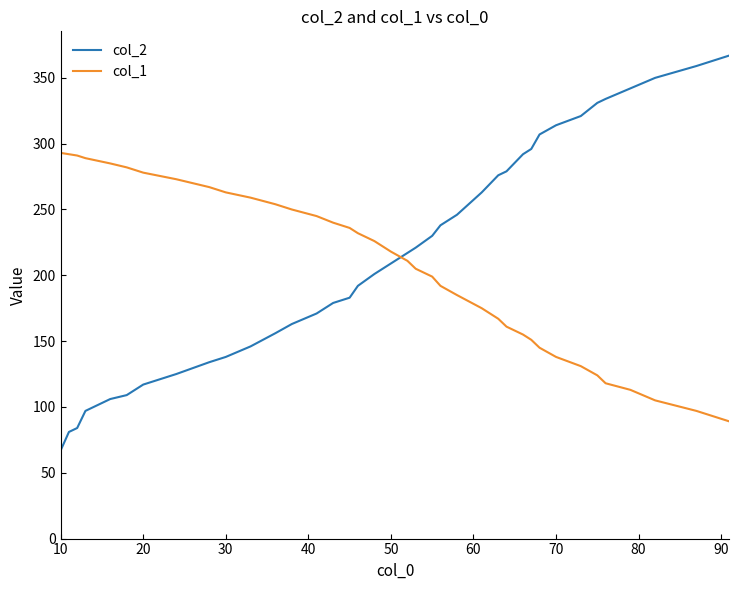

What are all the series names shown in the legend?

col_2, col_1